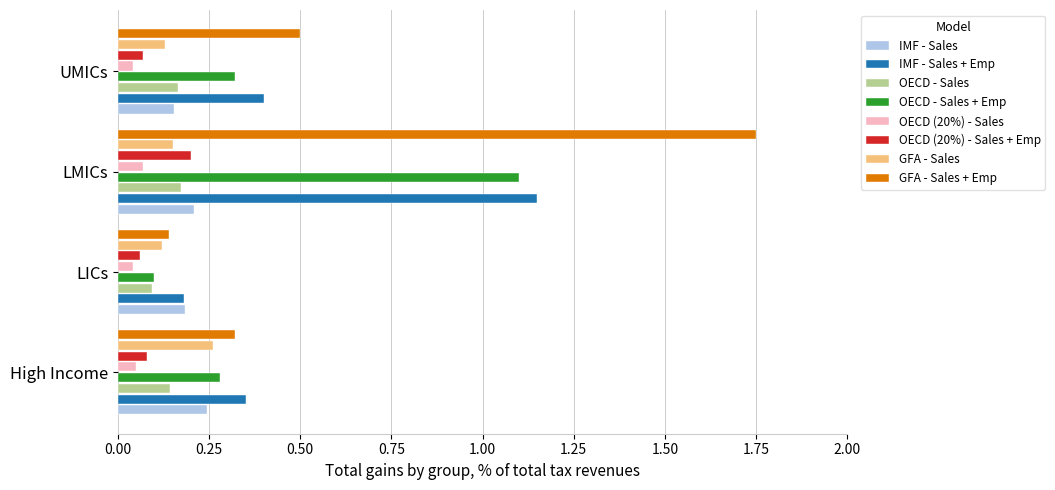

True or false: OECD - Sales has a value of 0.2 at LMICs.

True